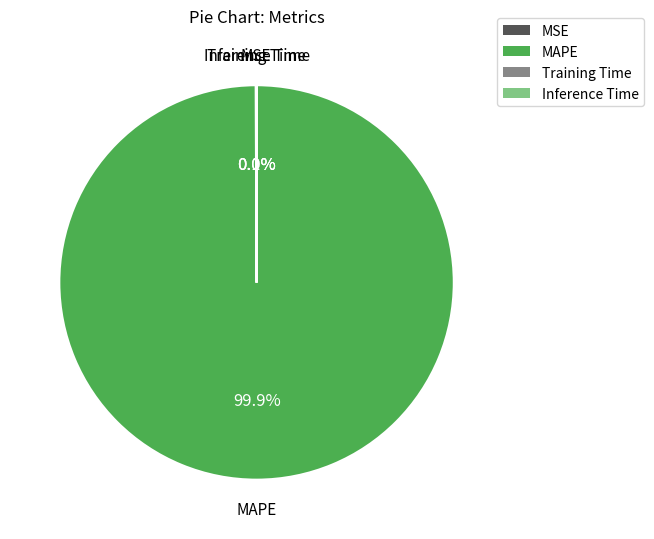

Which category has the biggest portion of the pie?

MAPE